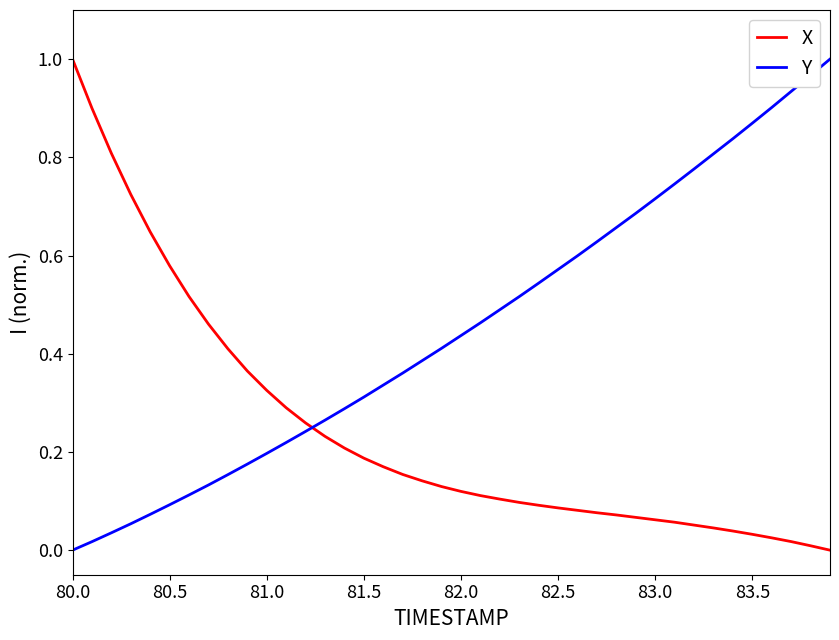

Which series ends up on top after the final intersection of X and Y?

Y